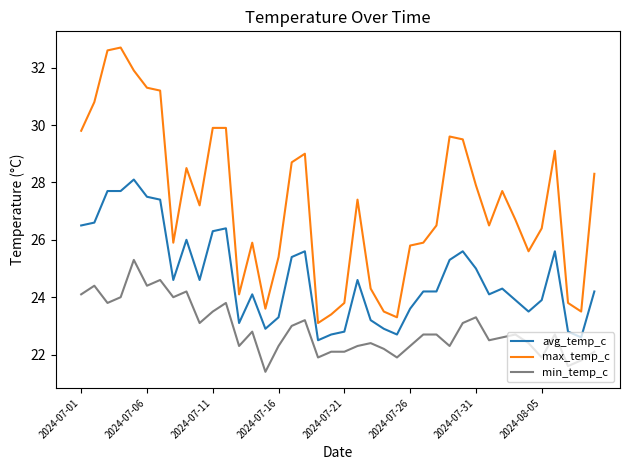

True or false: avg_temp_c and max_temp_c cross at least once.

False